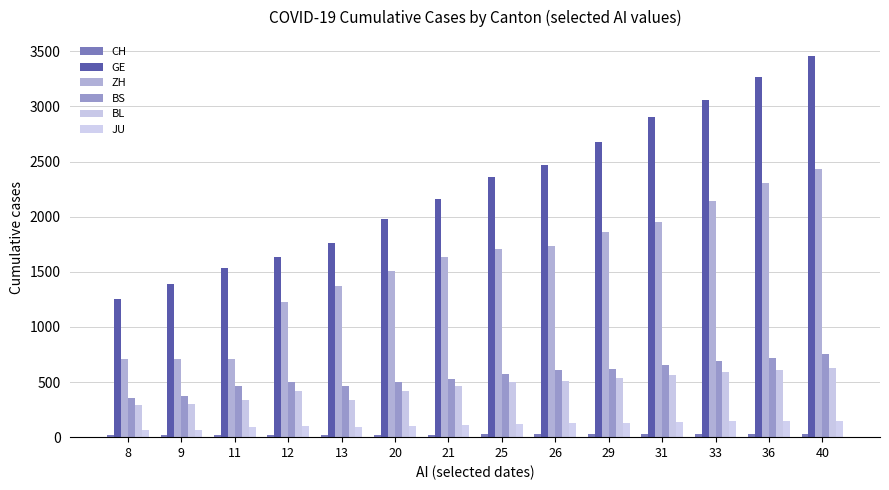

At which category does the chart reach its peak across all series?

40